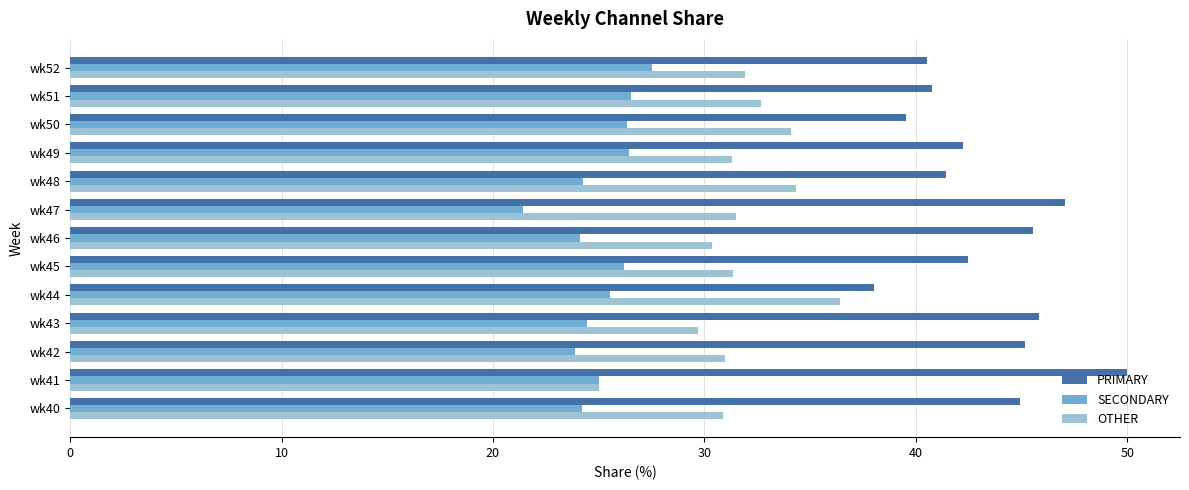

Is it true that SECONDARY equals 39.9 at wk46?

False